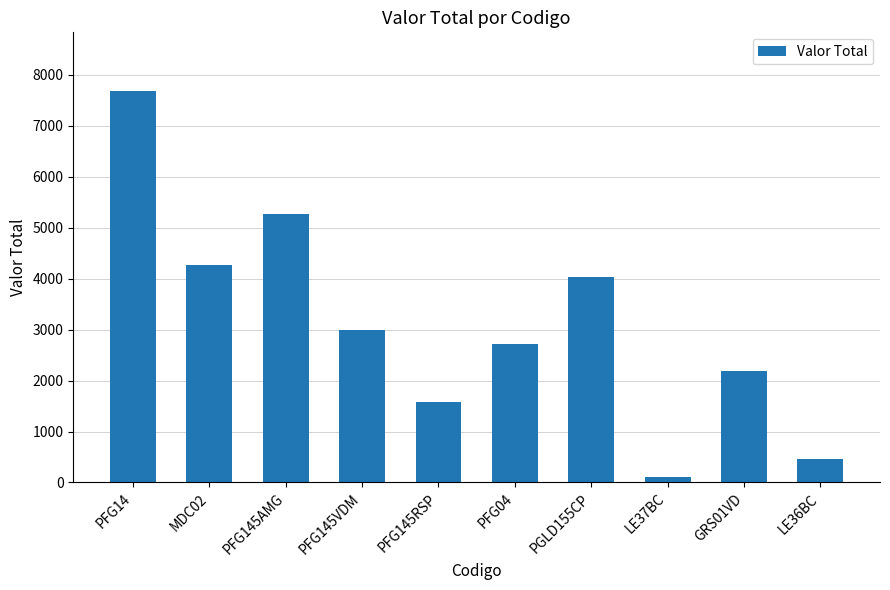

What is the difference between the values at MDC02 and PFG145AMG?

1002.8